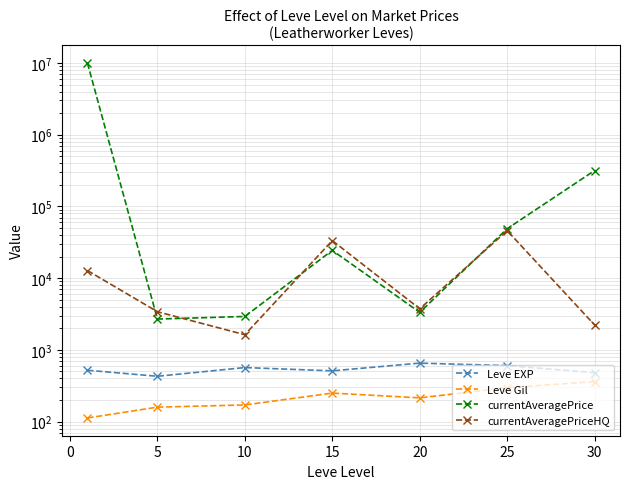

True or false: Leve EXP has more than 1 points higher than both neighbors.

True